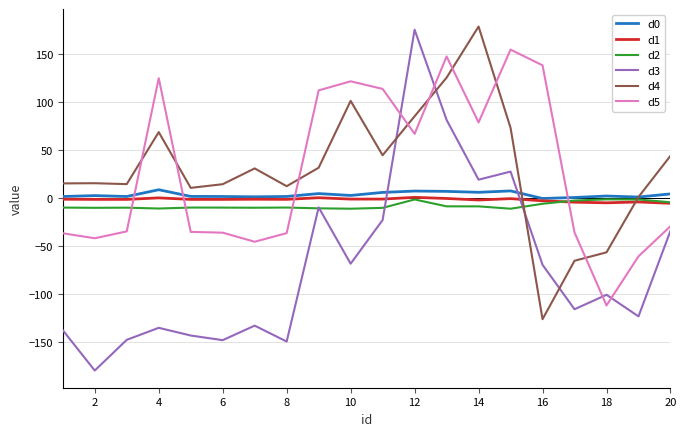

Which series has the widest spread of values?

d3